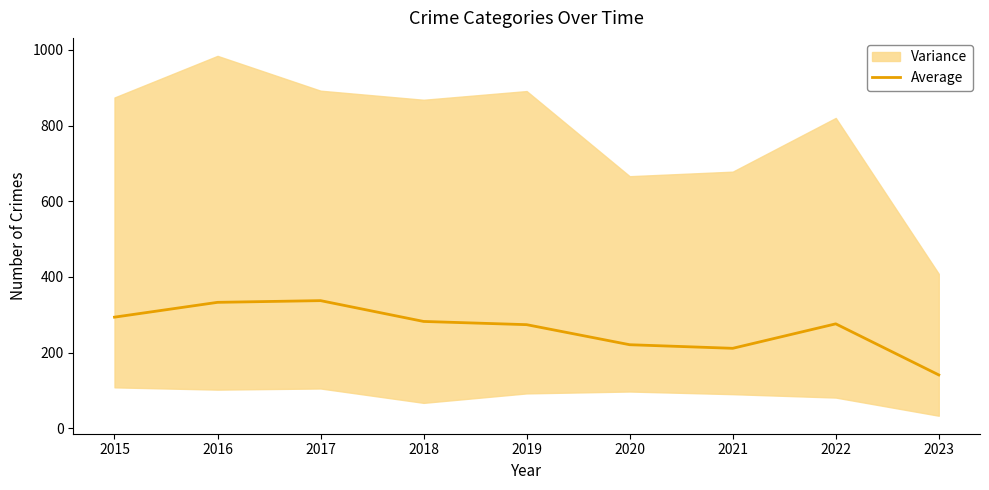

What is the value of the 7th point from the left?

211.2